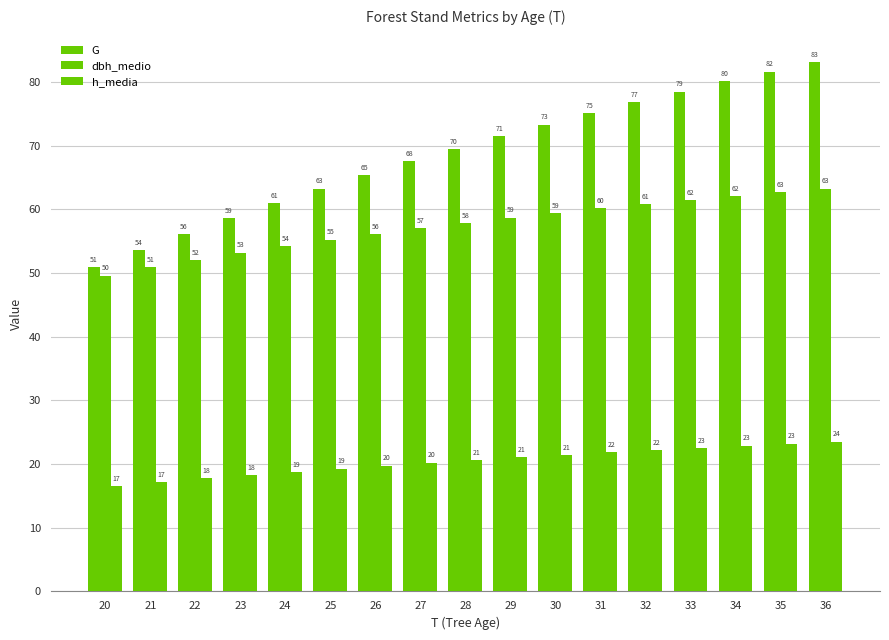

Rank the series at 29 from highest to lowest value.

G, dbh_medio, h_media